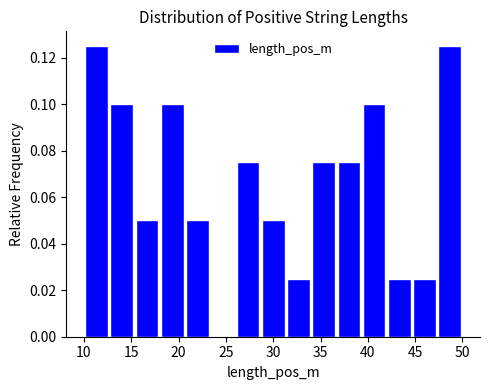

How tall is the bar that spans 15.5 to 18.0 on the x-axis? Neither the bar edges nor the heights are printed on the chart, so give them approximately, as read against the axes.

0.050